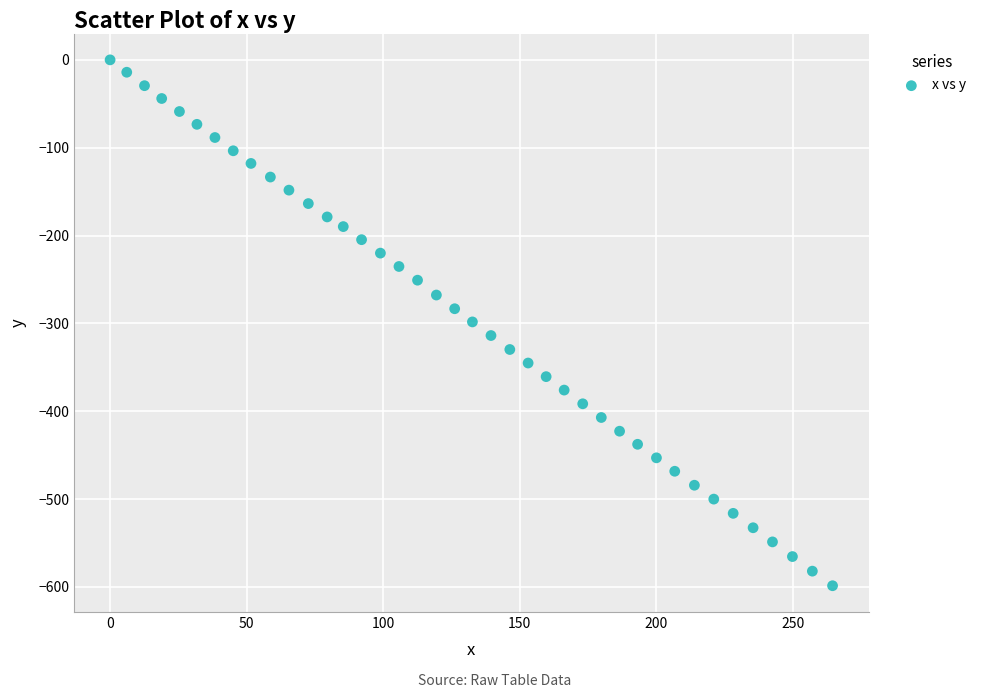

What is the range of Y values (max minus min)?

598.6